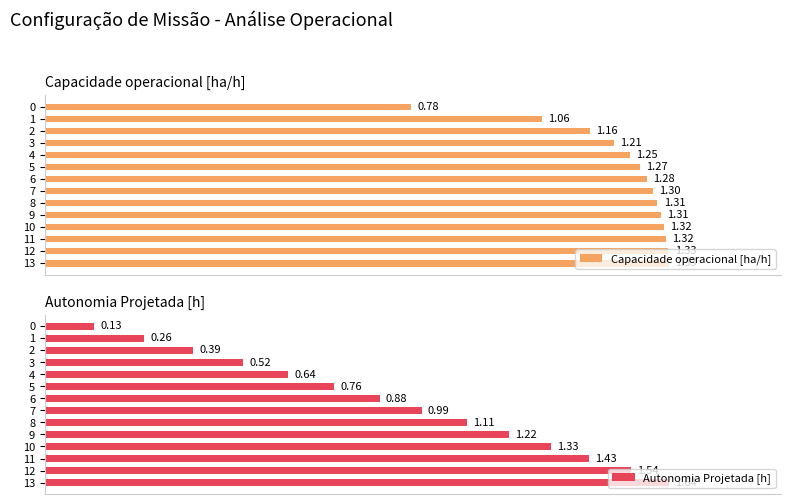

How many bars are there in total?

28